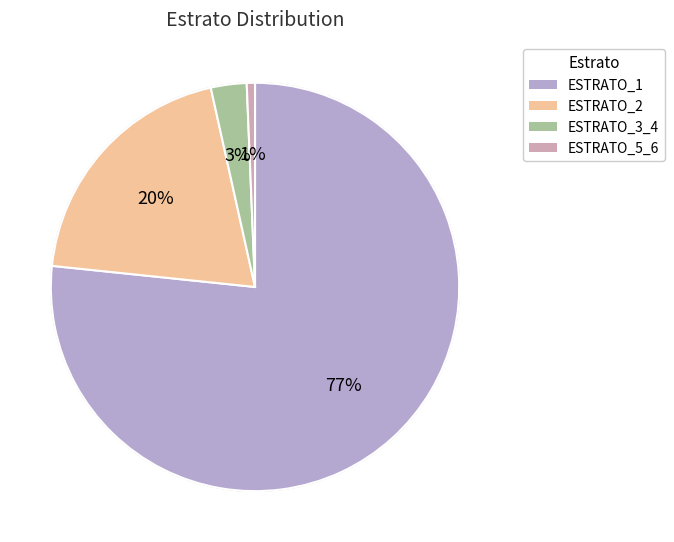

Does ESTRATO_1 represent more than half of the total?

Yes